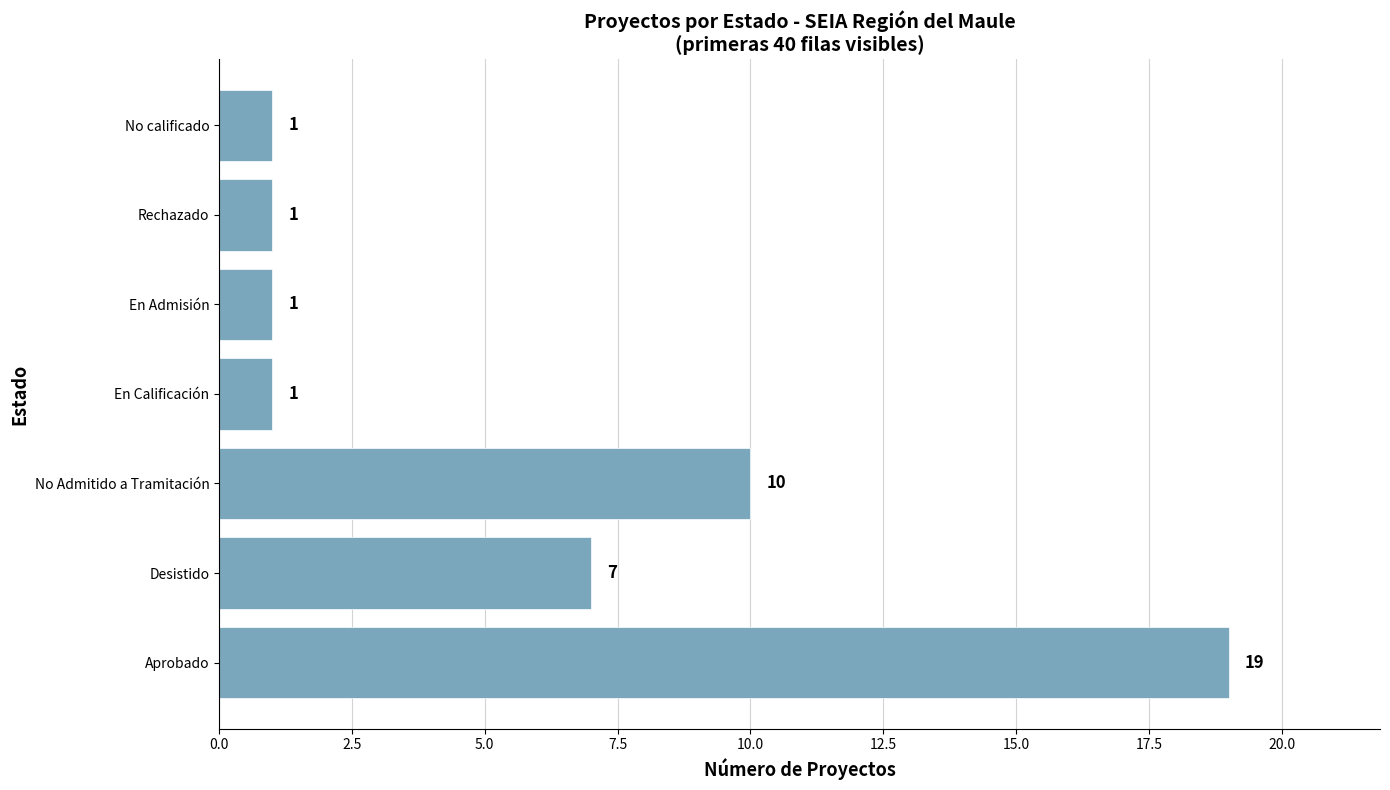

What is the ratio of the value at No Admitido a Tramitación to the value at En Admisión?

10.0